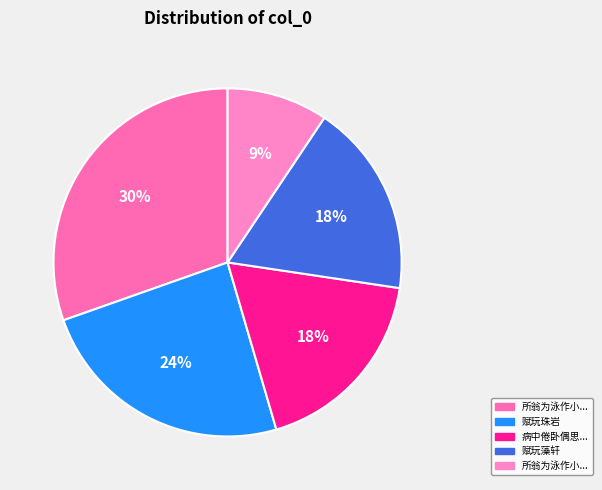

Count the number of slices in the pie.

5